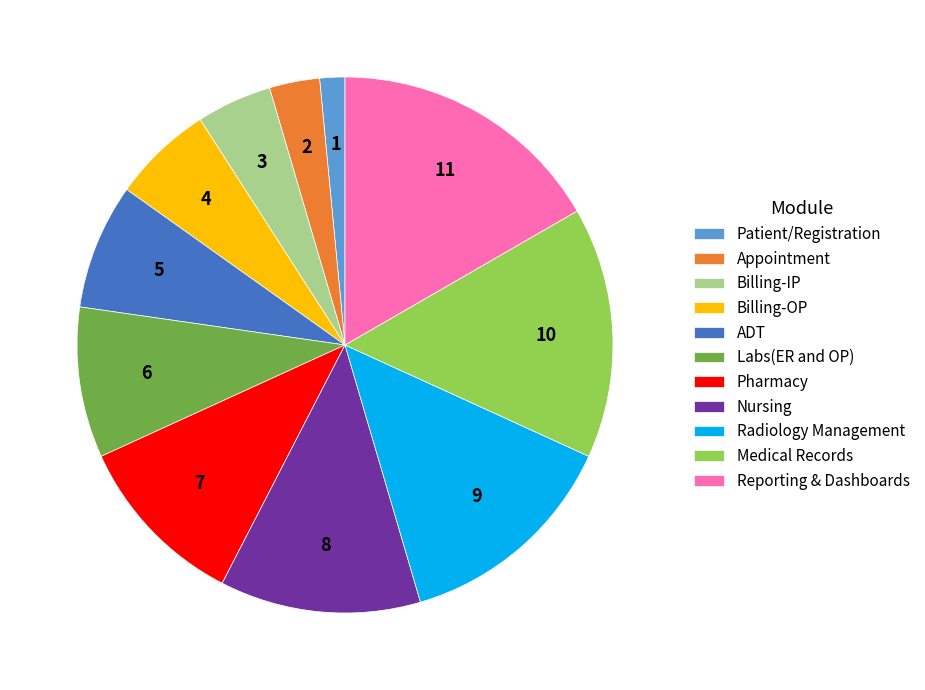

What is the smallest slice in the pie chart?

Patient/Registration